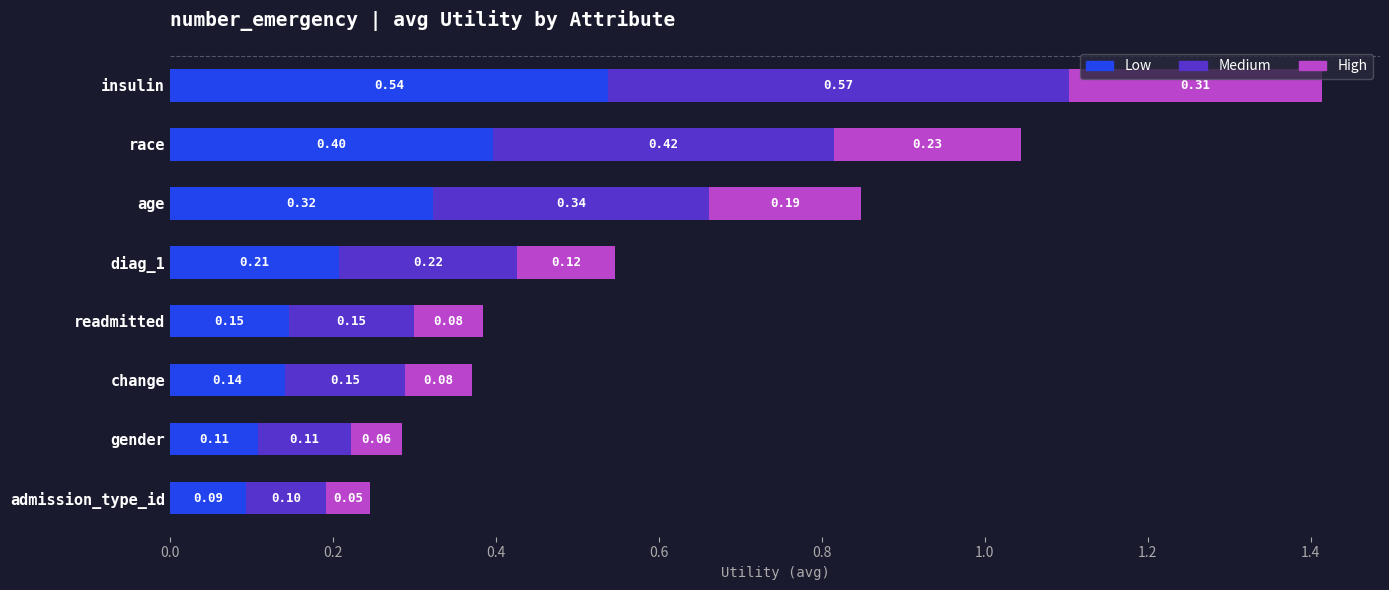

What are all the series names shown in the legend?

Low, Medium, High